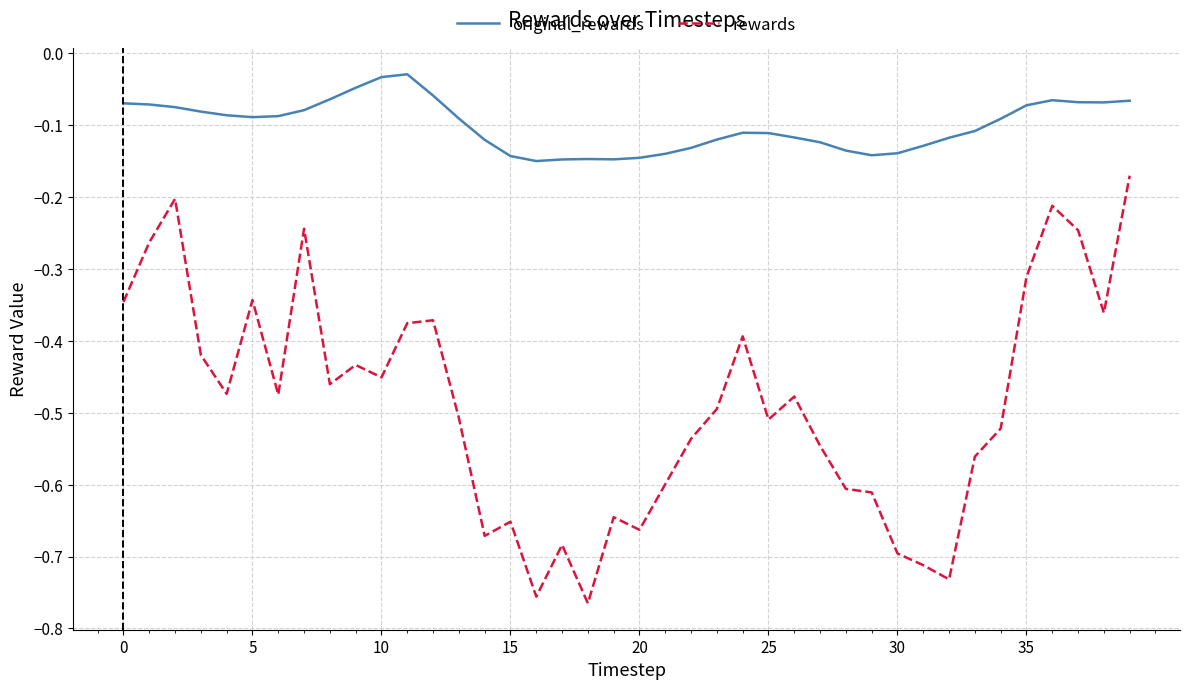

True or false: original_rewards and rewards intersect in this chart.

False